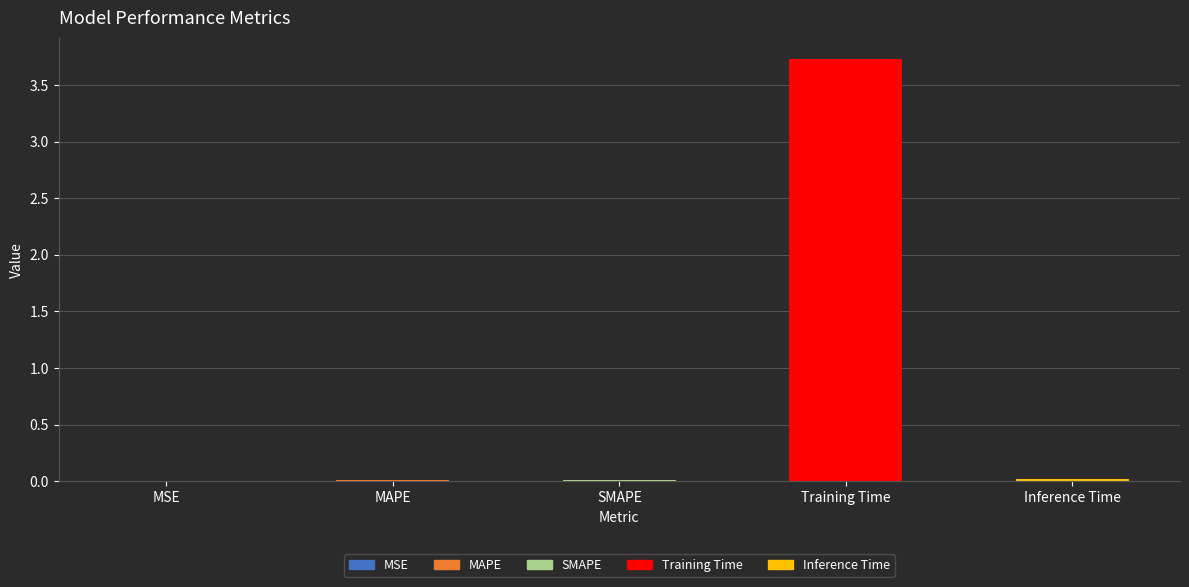

What is the sum of all values?

3.8